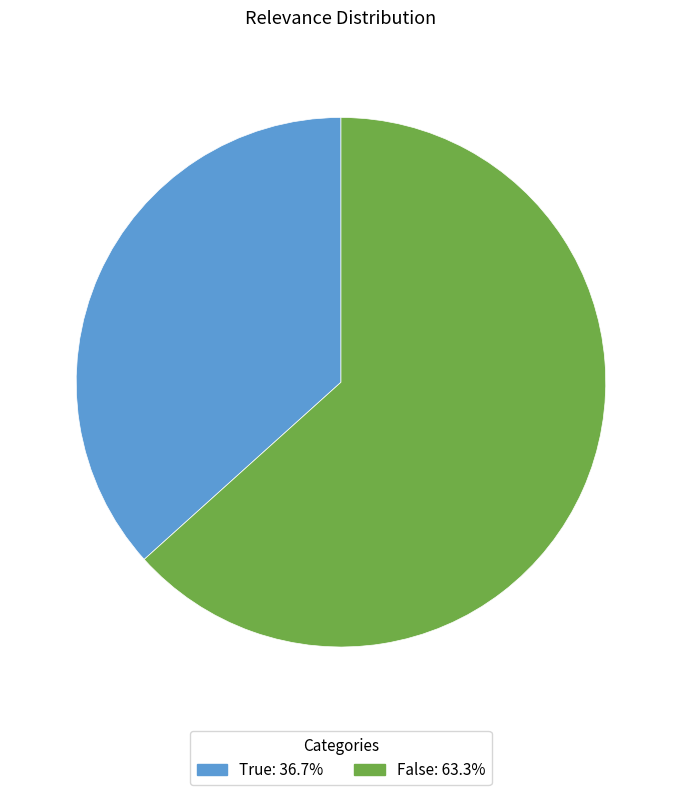

The False slice represents 63% of the pie. True or false?

True